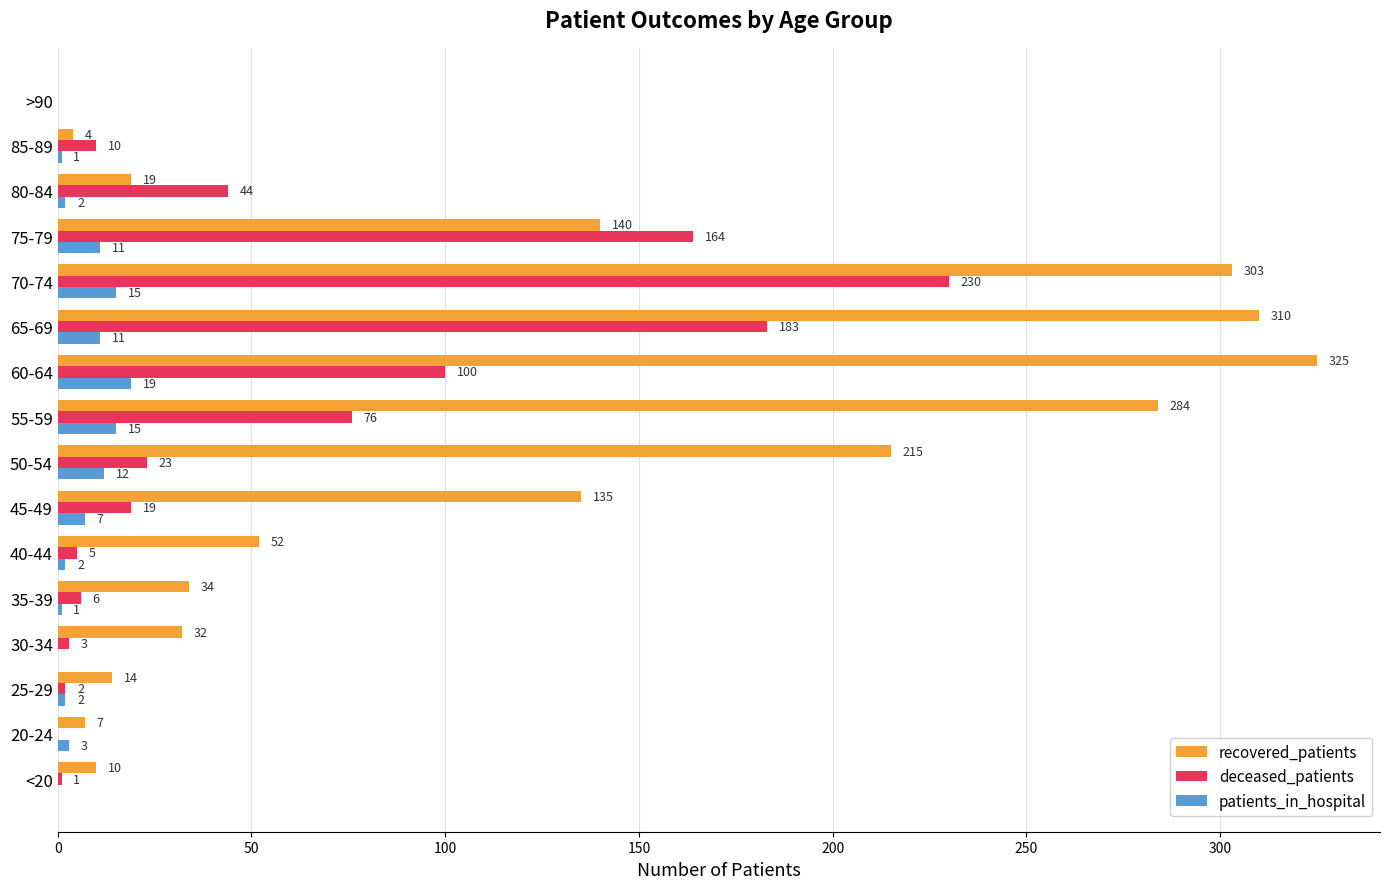

At which category is the sum across all series the highest?

70-74